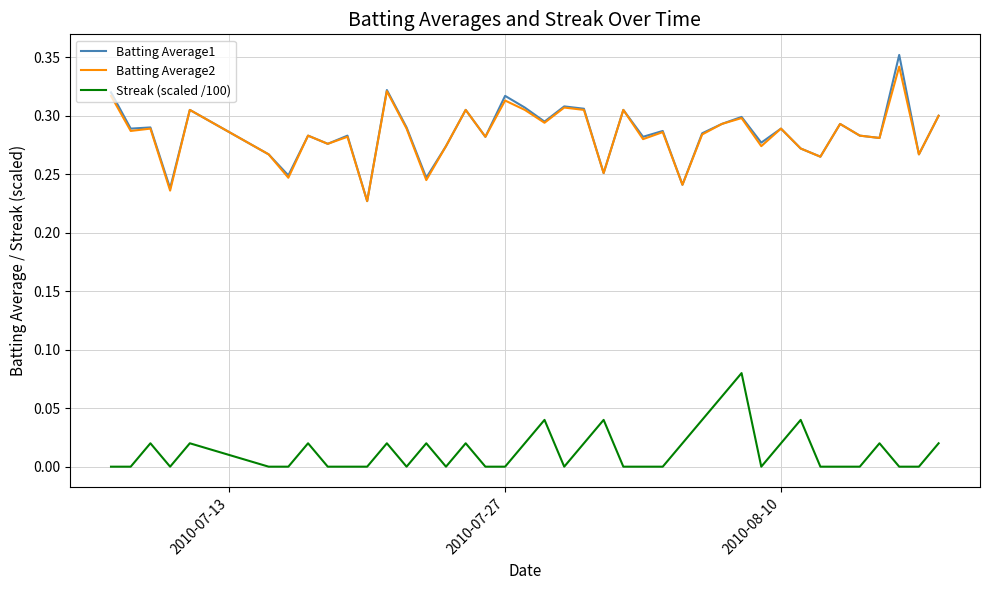

Which series has the largest range (max minus min)?

Batting Average1